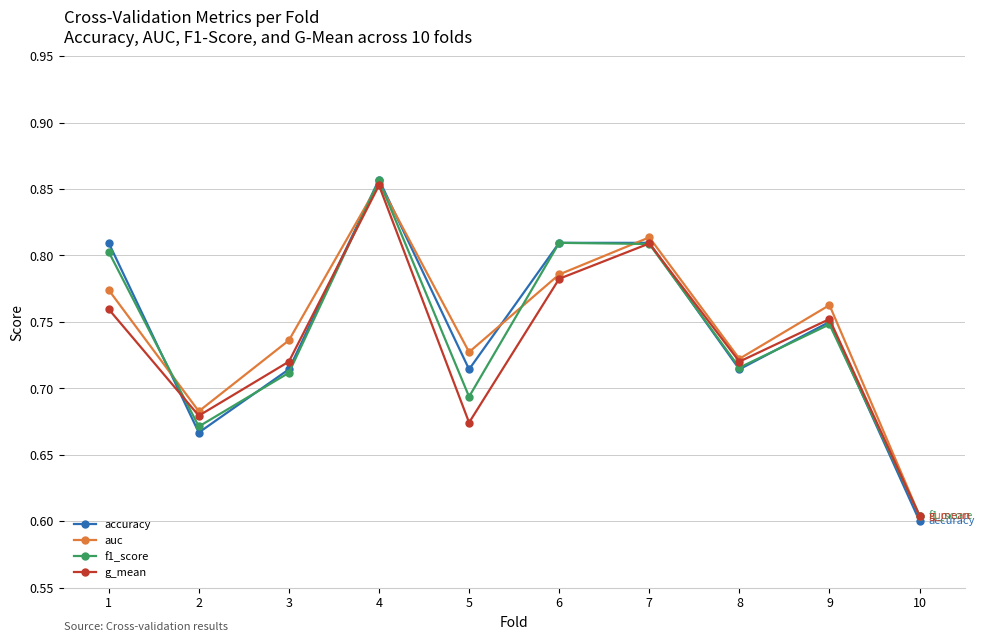

Is the value of auc at 9 greater than the value of accuracy at 1?

No